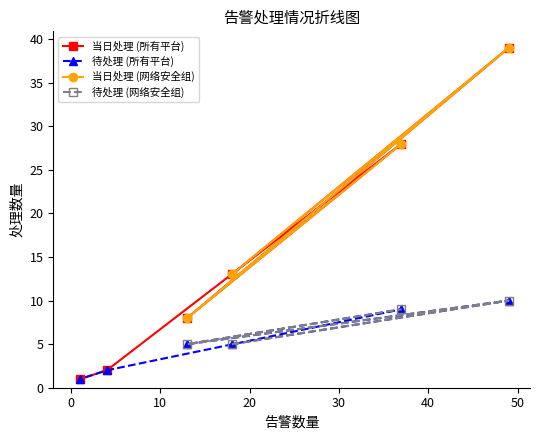

True or false: 待处理 has a value of 5 at 局总部(中危).

True